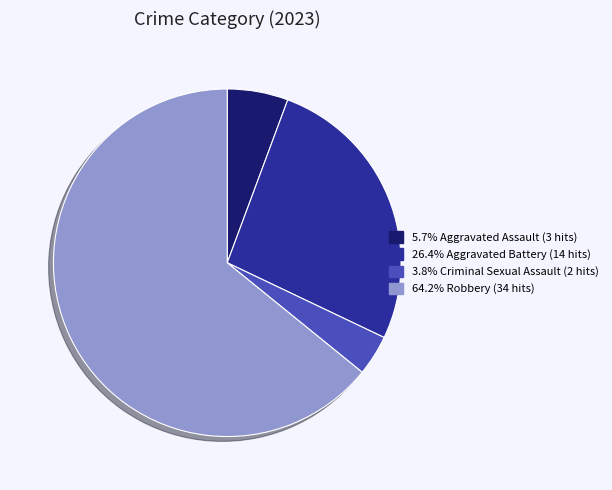

Is there any slice that represents more than half of the pie?

Yes